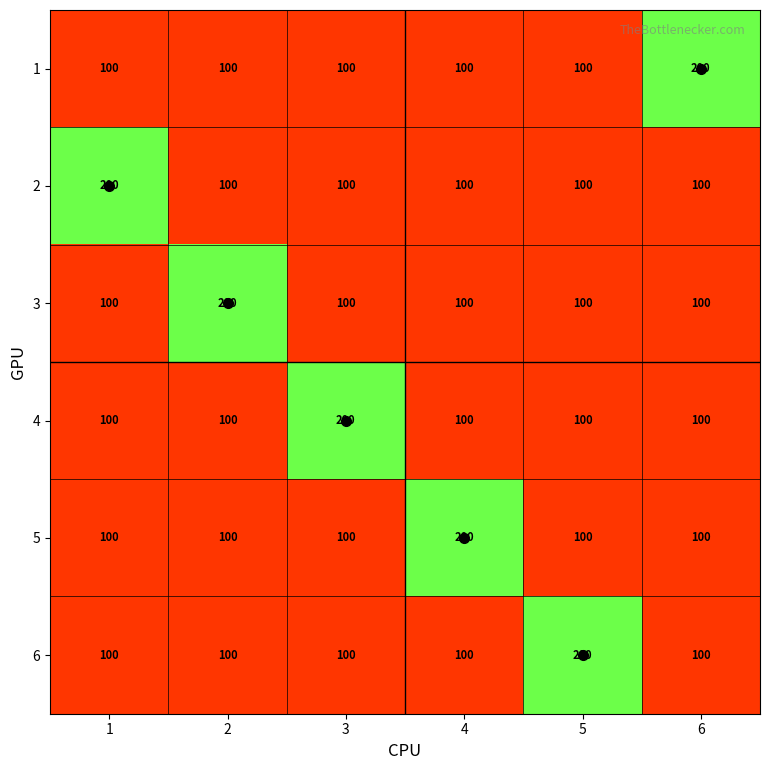

At how many categories does at least one series exceed 103?

6